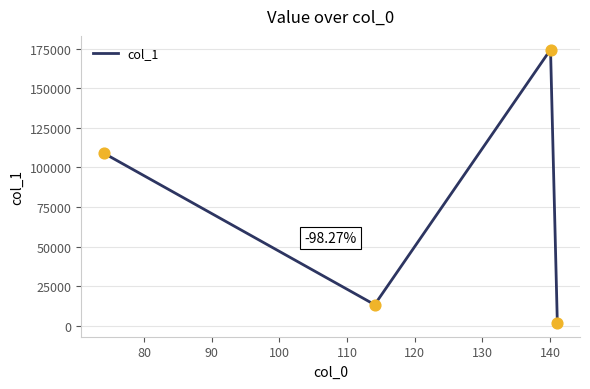

How many interior local peaks (higher than both neighbors) does the data have?

1